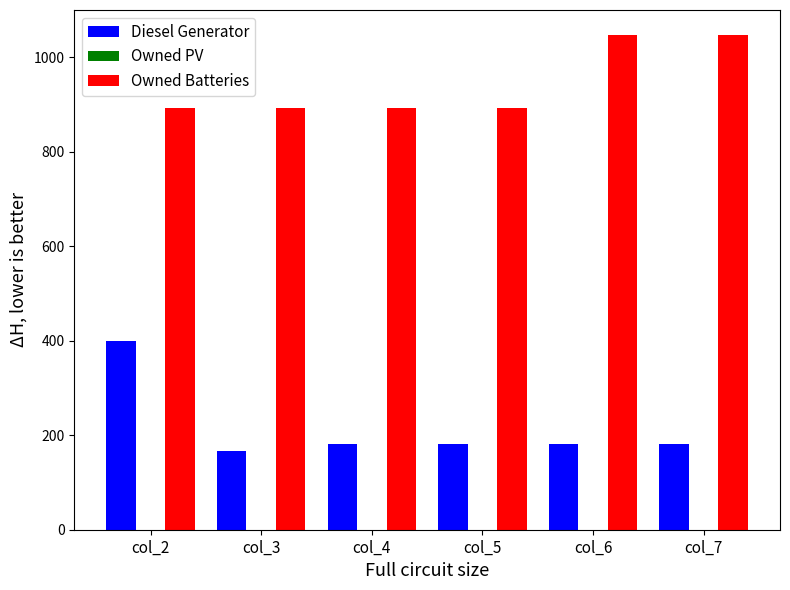

Are the bars horizontal?

No